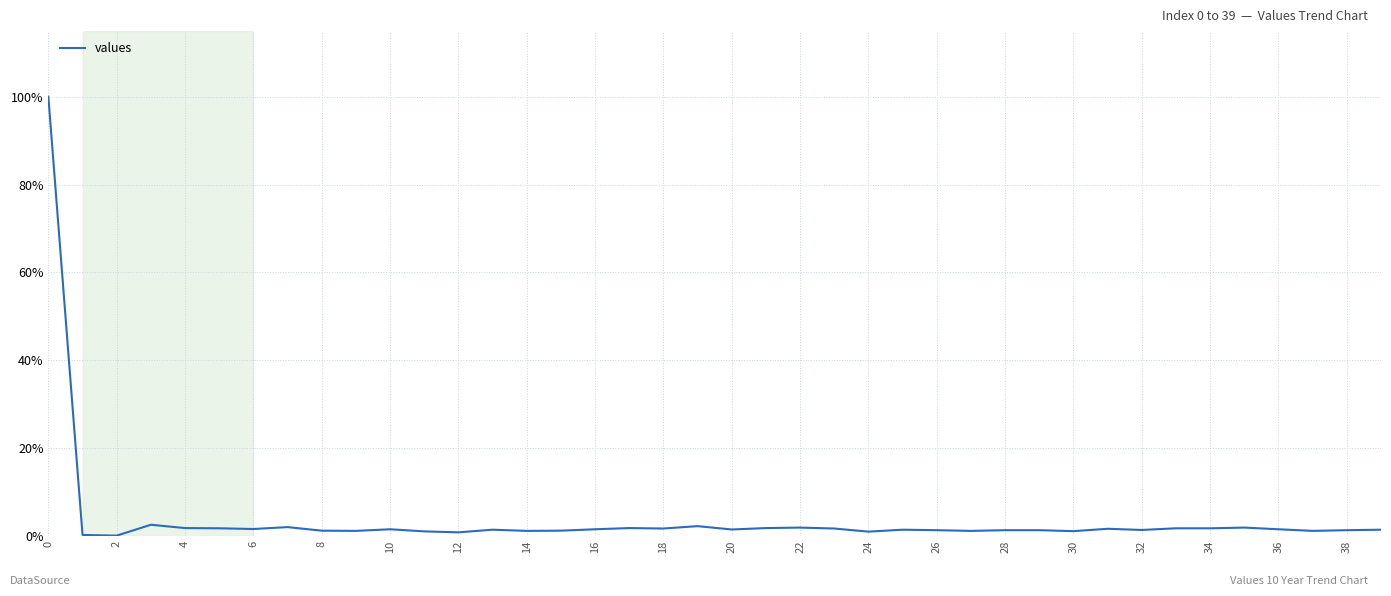

Count the number of data series in this chart.

1